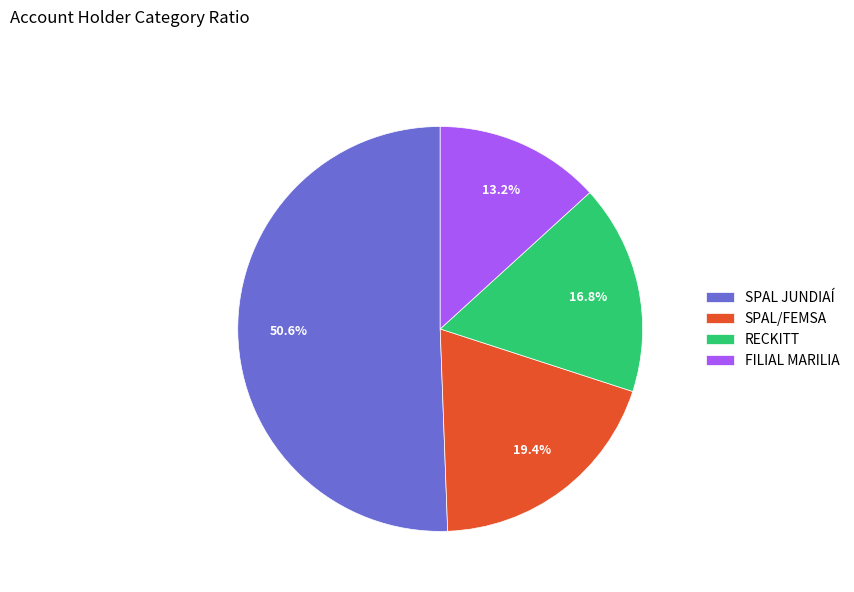

Which category has the smallest portion of the pie?

FILIAL MARILIA